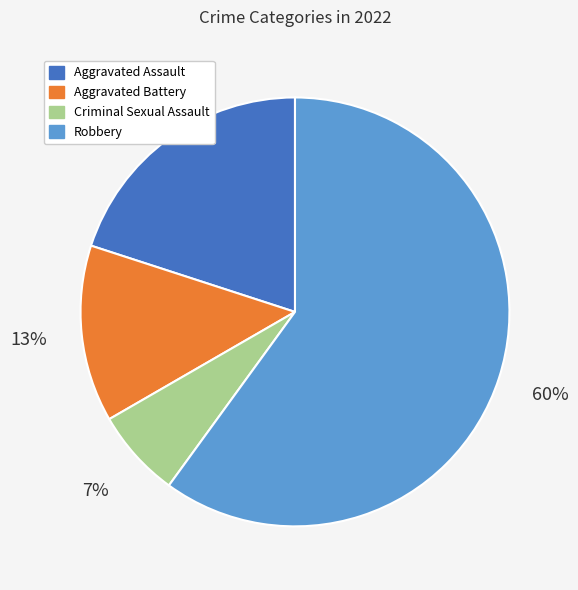

Combined, do Aggravated Assault and Criminal Sexual Assault account for over 50%?

No